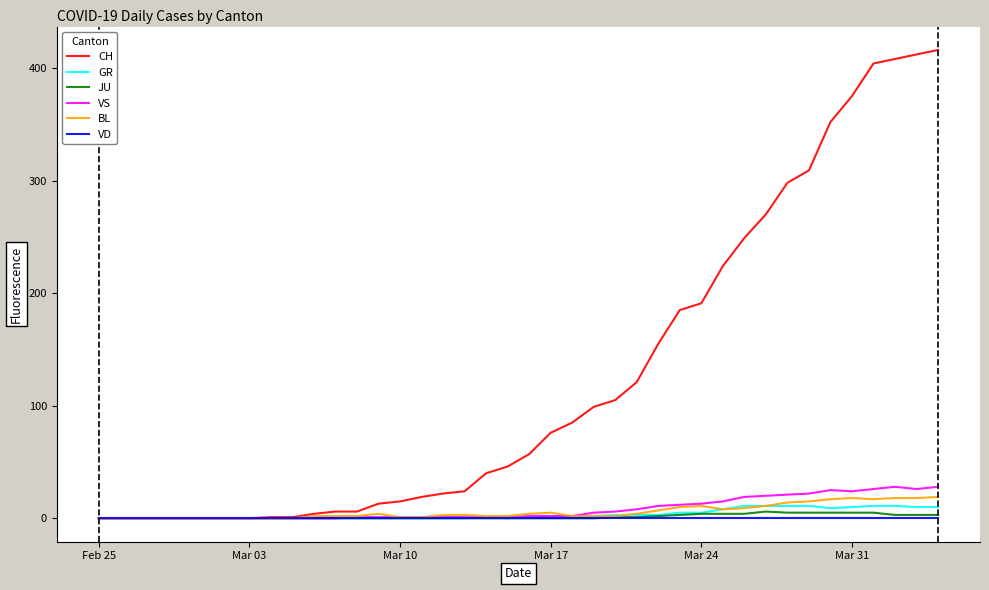

What is the maximum value shown in the chart?

416